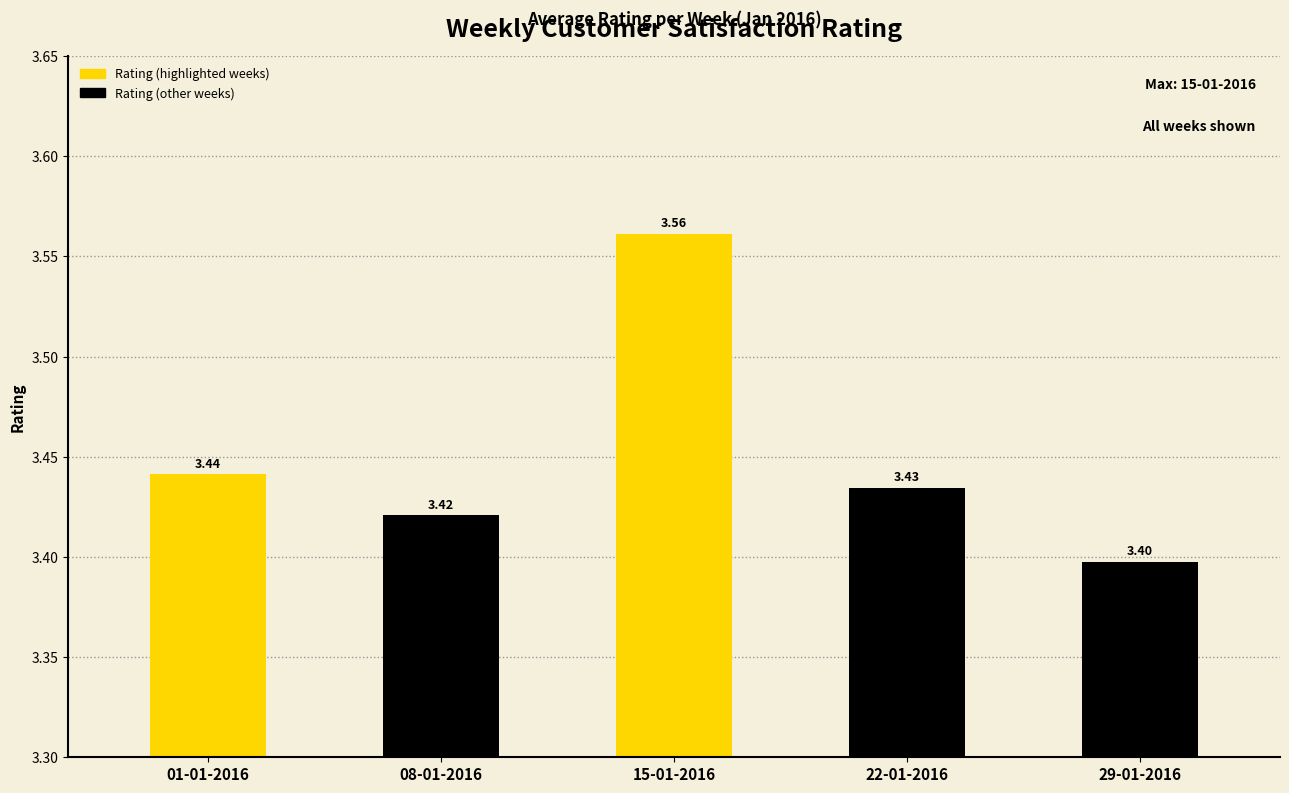

Which has a higher value, 15-01-2016 or 29-01-2016?

15-01-2016